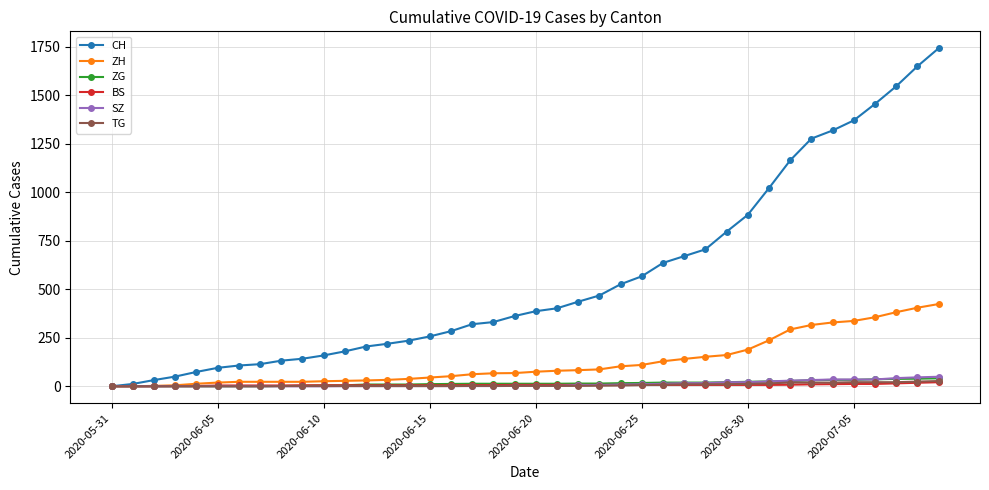

Which series has the largest range (max minus min)?

CH